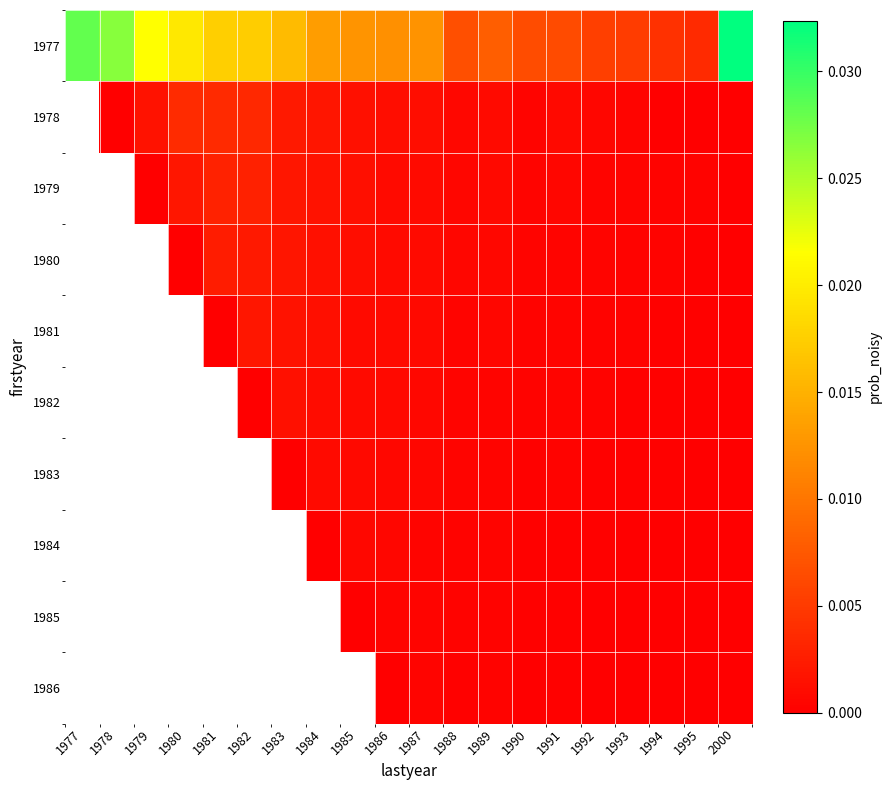

Count the 1983 values in the range 0 to 1.

14